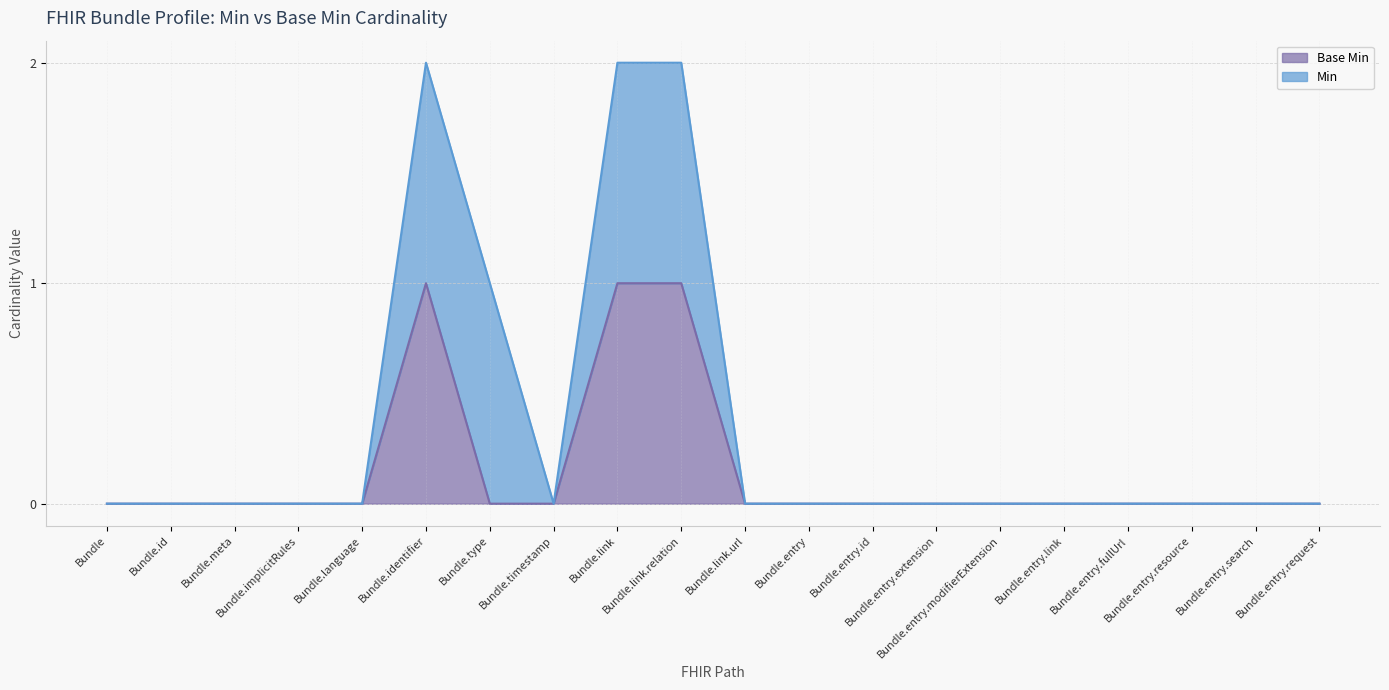

At which label is the value closest to 0?

Bundle